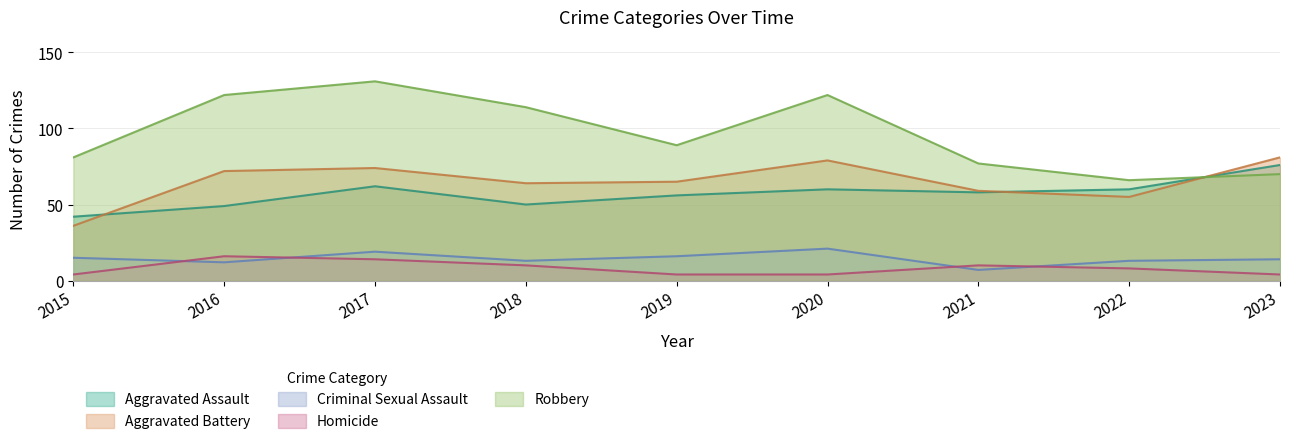

Which category has the highest value in the Homicide series?

2016